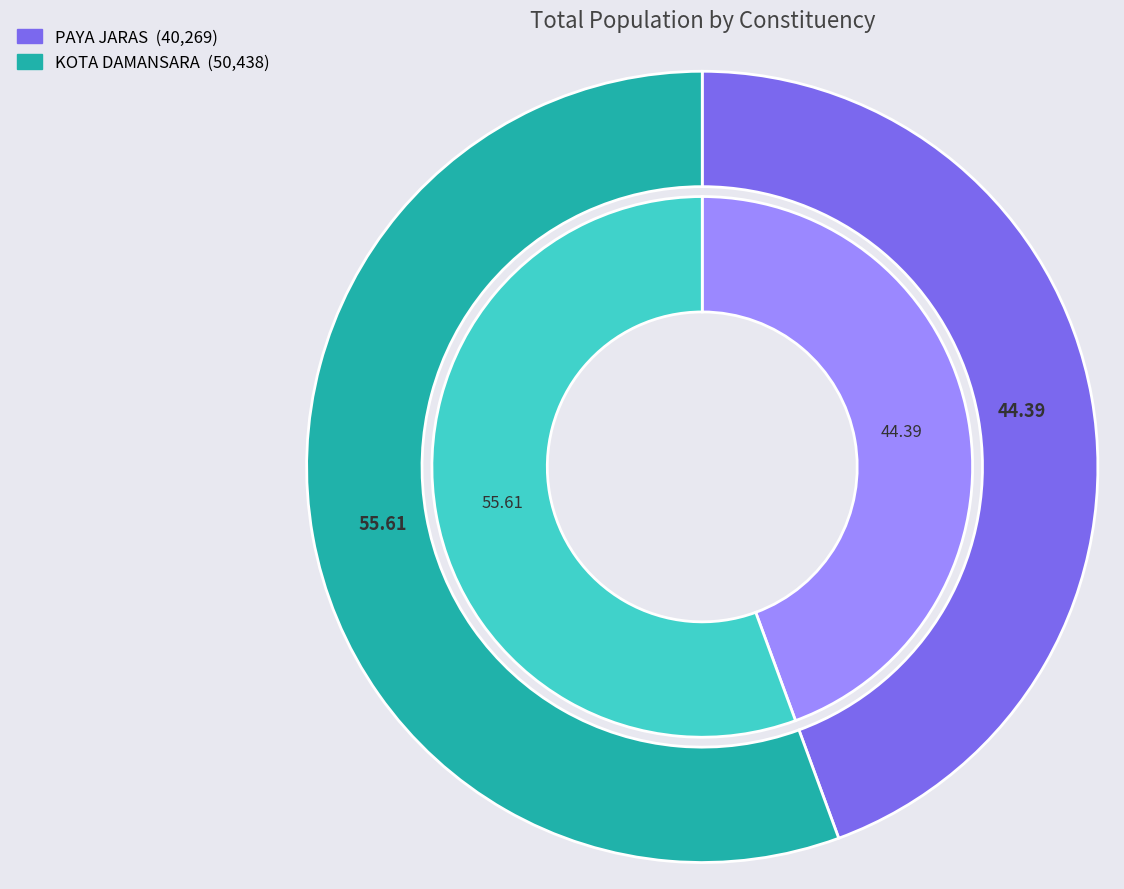

How many slices are in this pie chart?

2